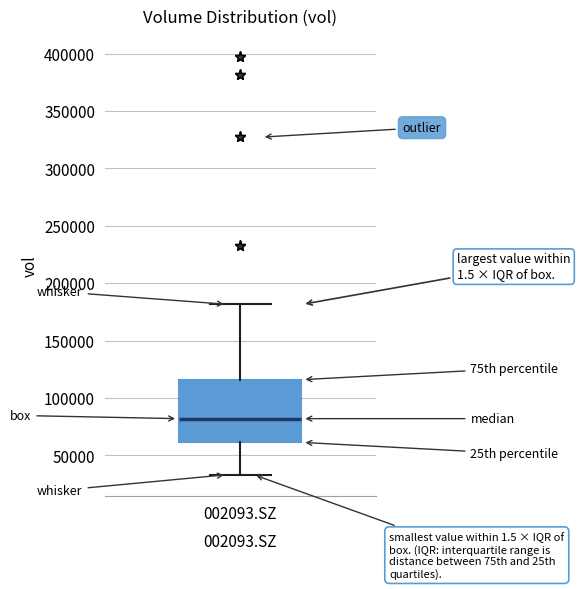

Transcribe this box plot: give where the median line is, the range the box spans, and where the two whiskers end, as read against the y-axis. The values are not printed on the chart, so give them approximately, as read against the axis.

median 80000, box 60000 to 115000, whiskers 35000 to 180000